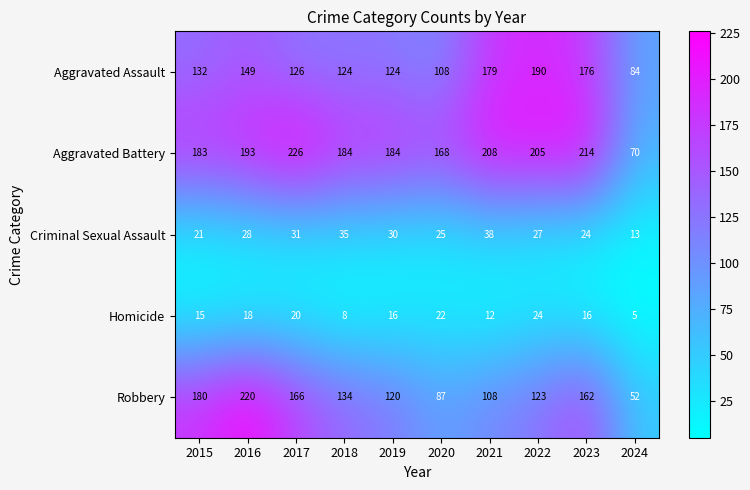

At how many categories does at least one series exceed 22?

10